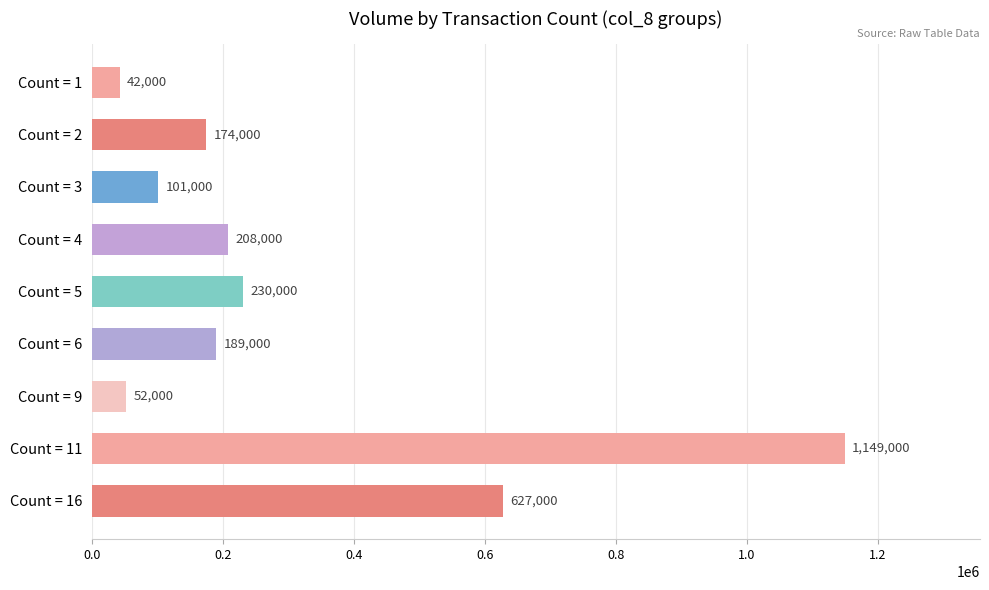

The value at Count = 3 is 101000. True or false?

True